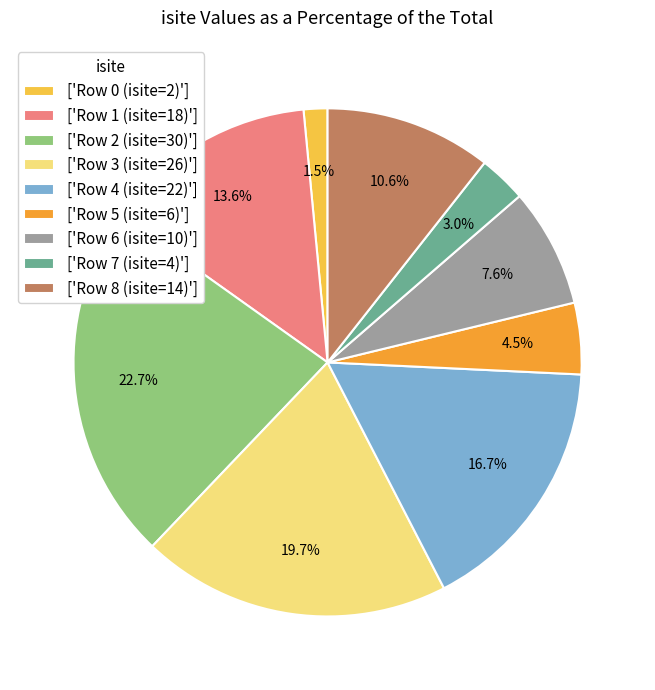

Is there any slice that represents more than half of the pie?

No